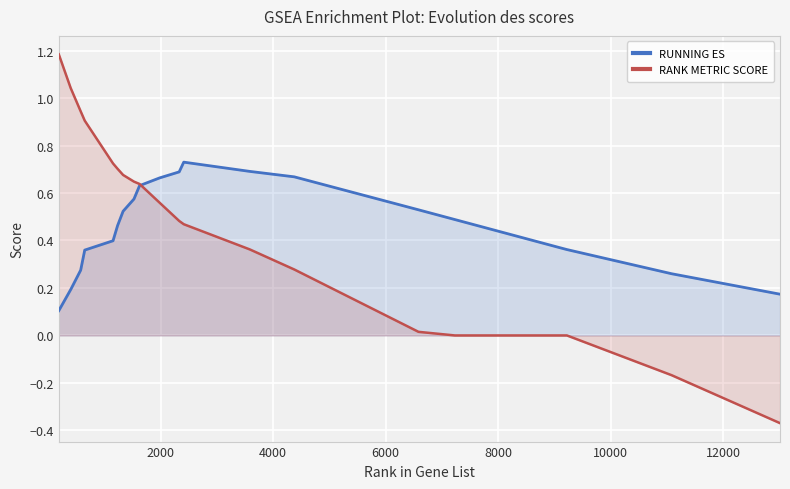

Which series has the largest total across all categories?

RUNNING ES